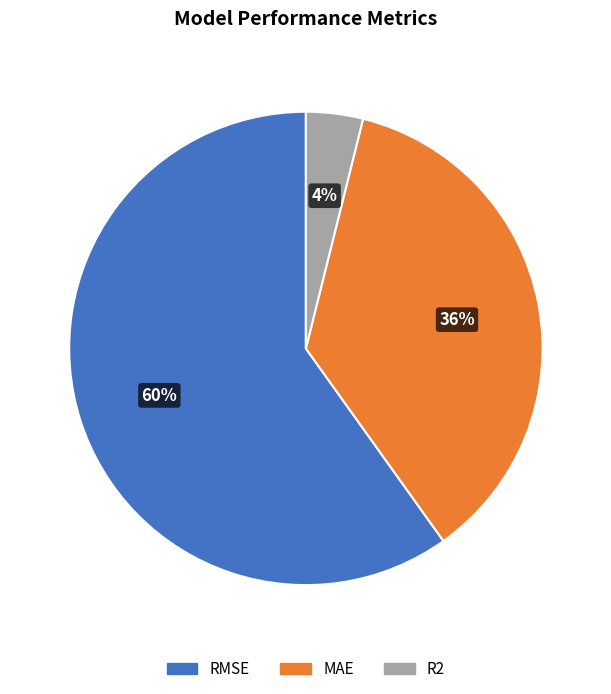

Is there any slice that represents more than half of the pie?

Yes